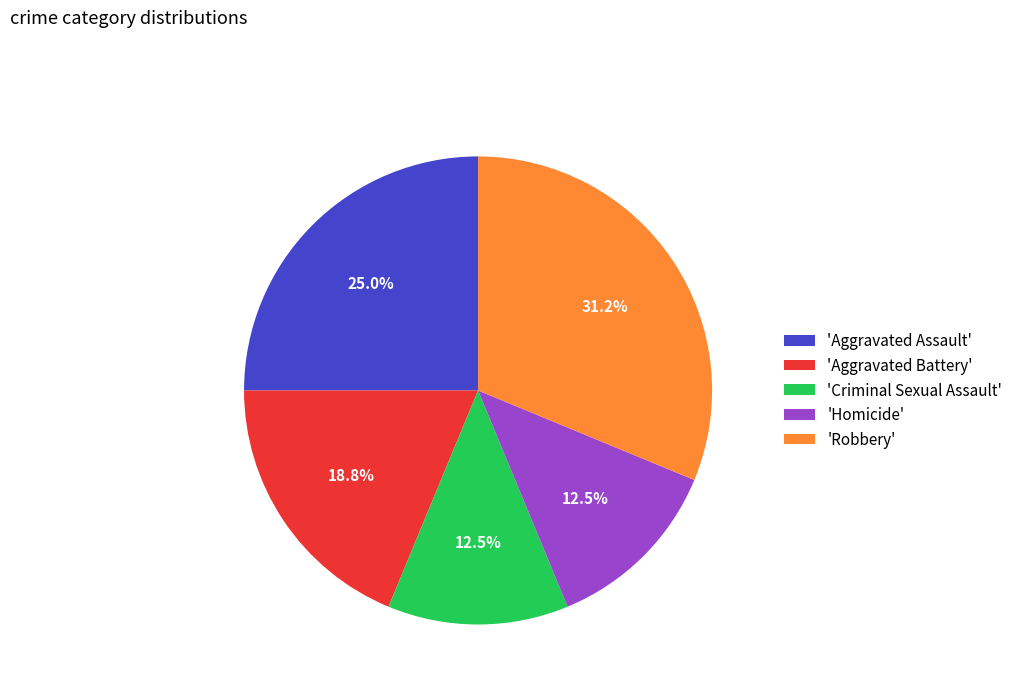

How many slices are in this pie chart?

5